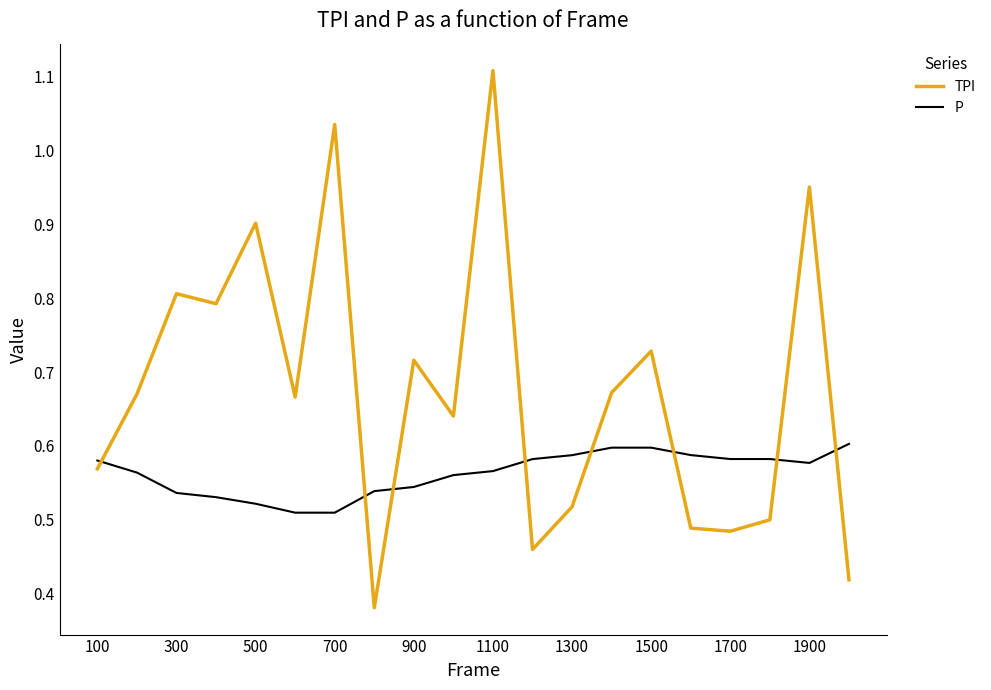

True or false: P and TPI cross at least once.

True